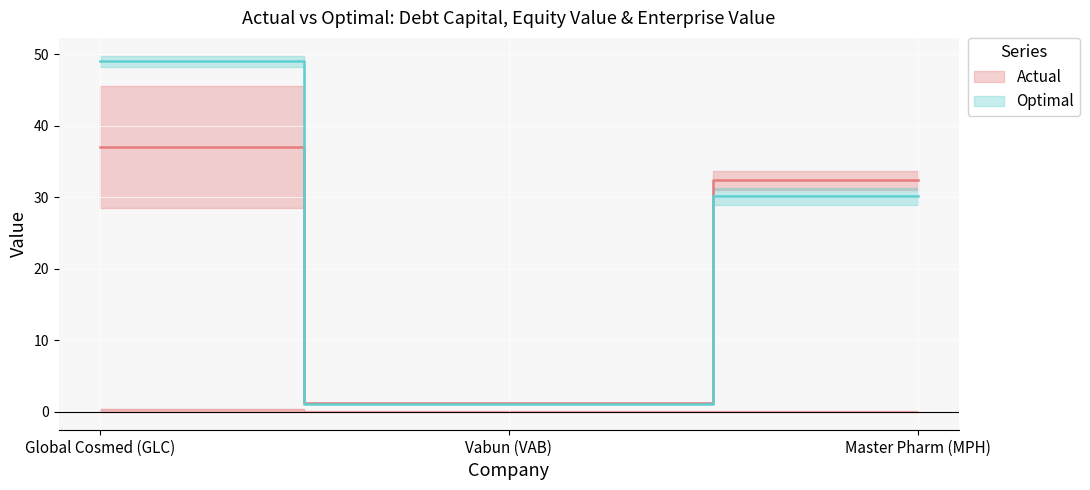

What is the highest value of the optimal_enterprise_value series?

49.8